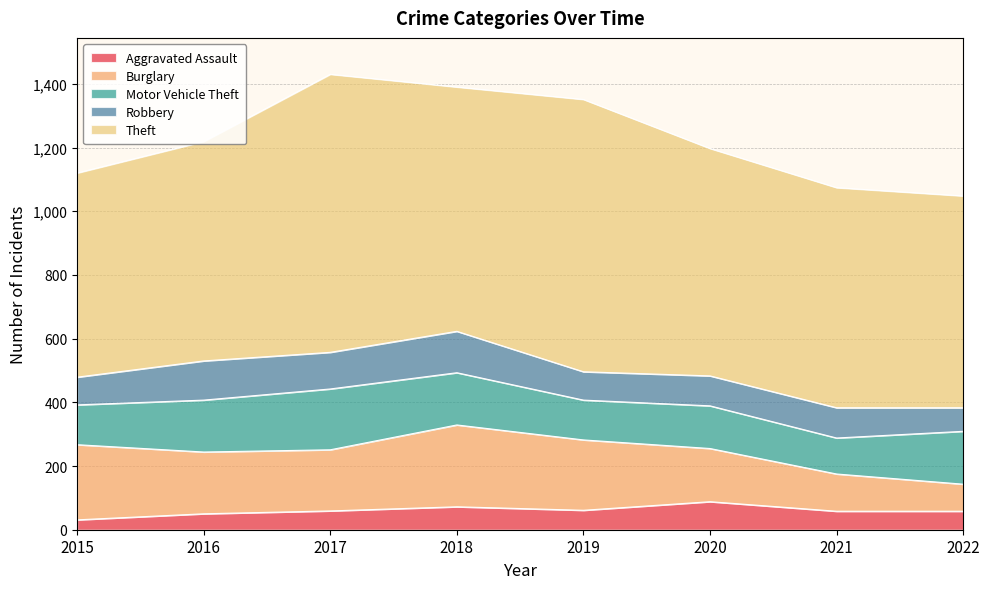

At which category does Robbery reach its first local peak?

2016